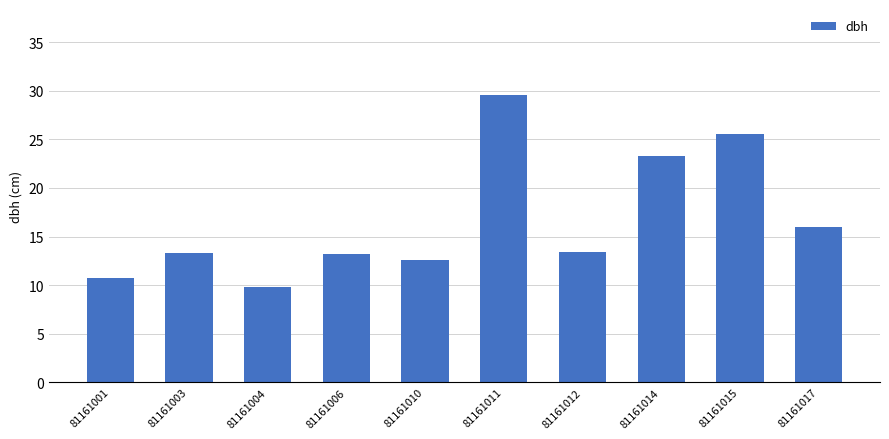

What is the value of the 2nd bar from the left?

13.3